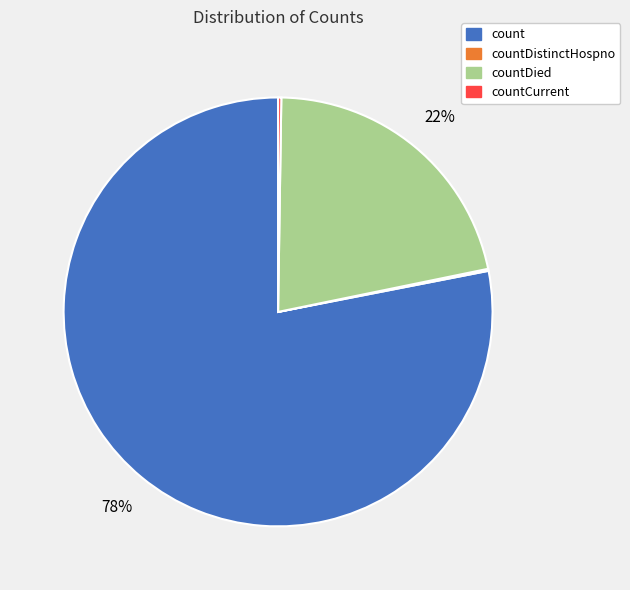

Is there any slice that represents more than half of the pie?

Yes